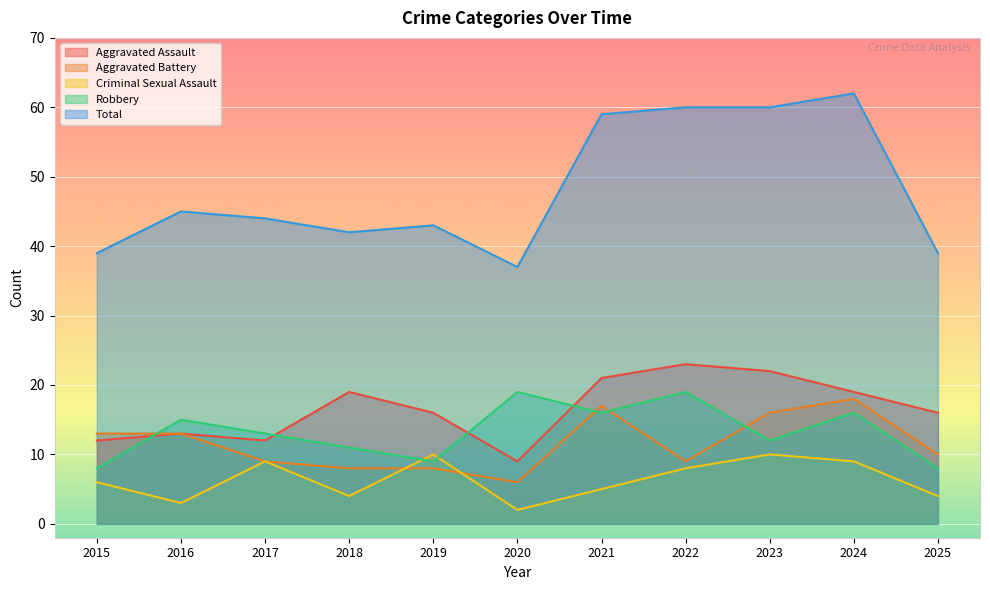

Where is the first local maximum for Aggravated Assault?

2016